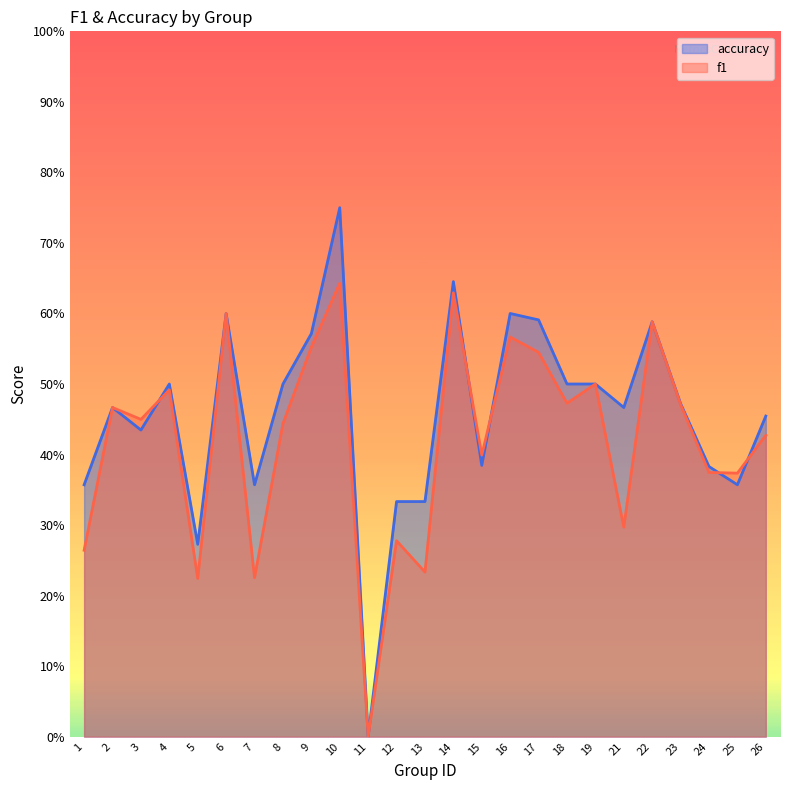

What is the approximate value of accuracy at 26?

0.5